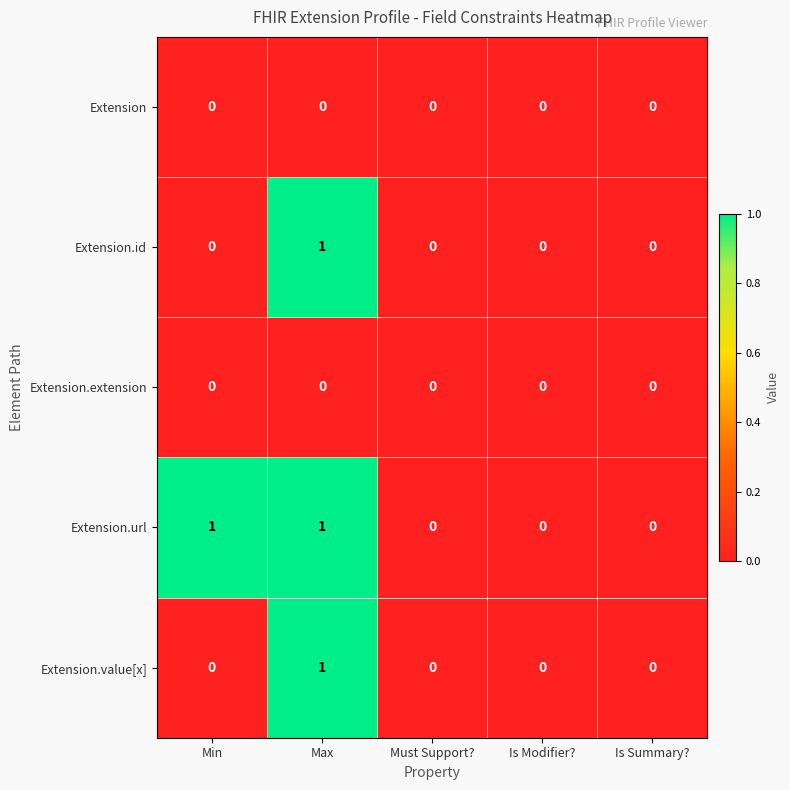

Reading left to right, list all the values displayed in this chart.

Extension: 0	0	0	0	0
Extension.id: 0	1	0	0	0
Extension.extension: 0	0	0	0	0
Extension.url: 1	1	0	0	0
Extension.value[x]: 0	1	0	0	0